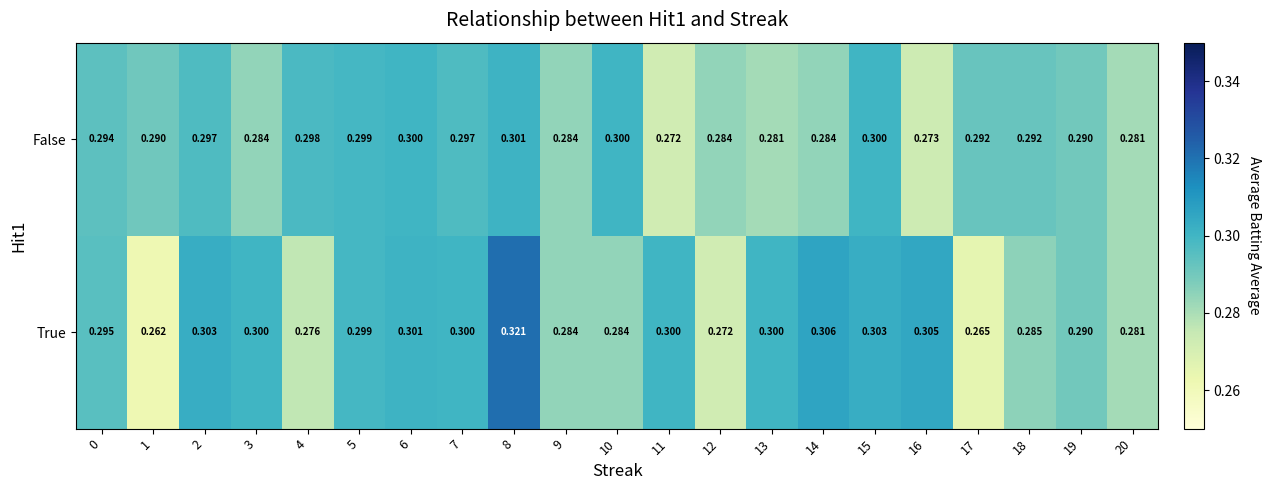

Which series has the largest range (max minus min)?

True